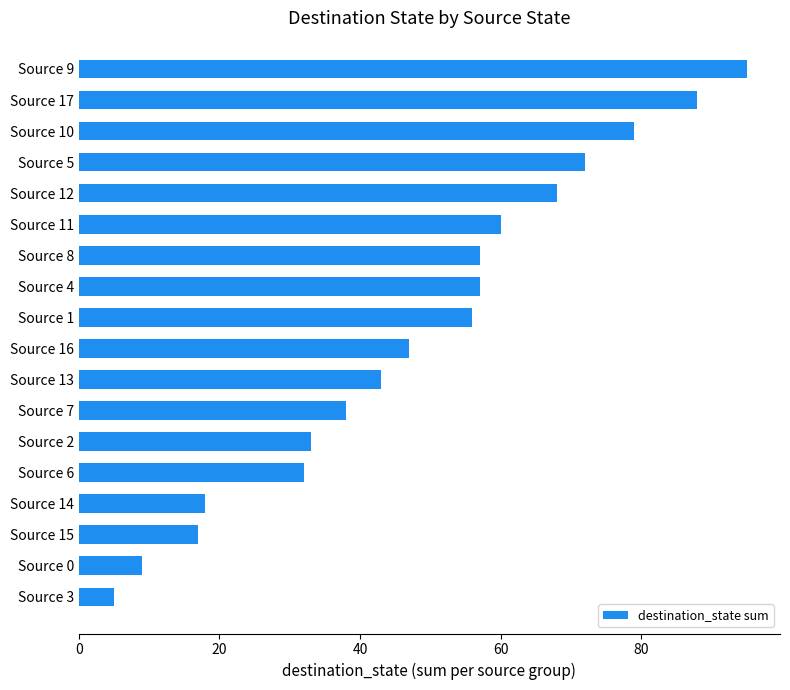

How many values are below 56?

9